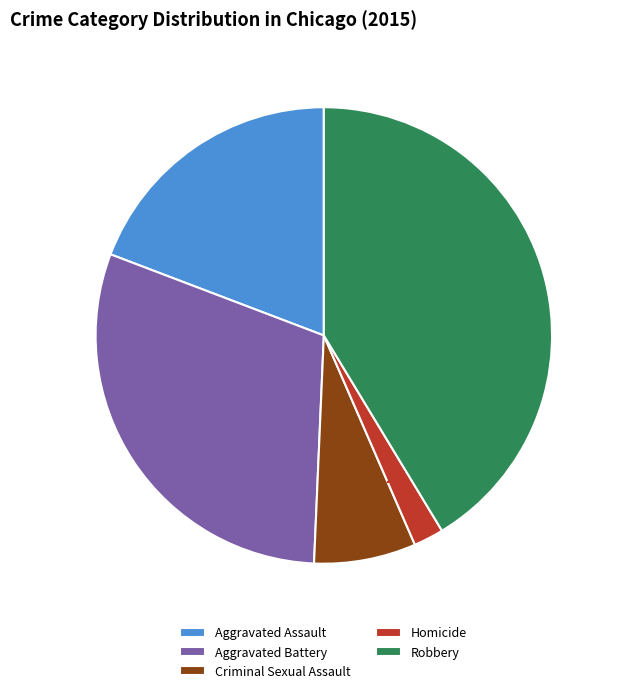

Does Criminal Sexual Assault account for over 50% of the chart?

No